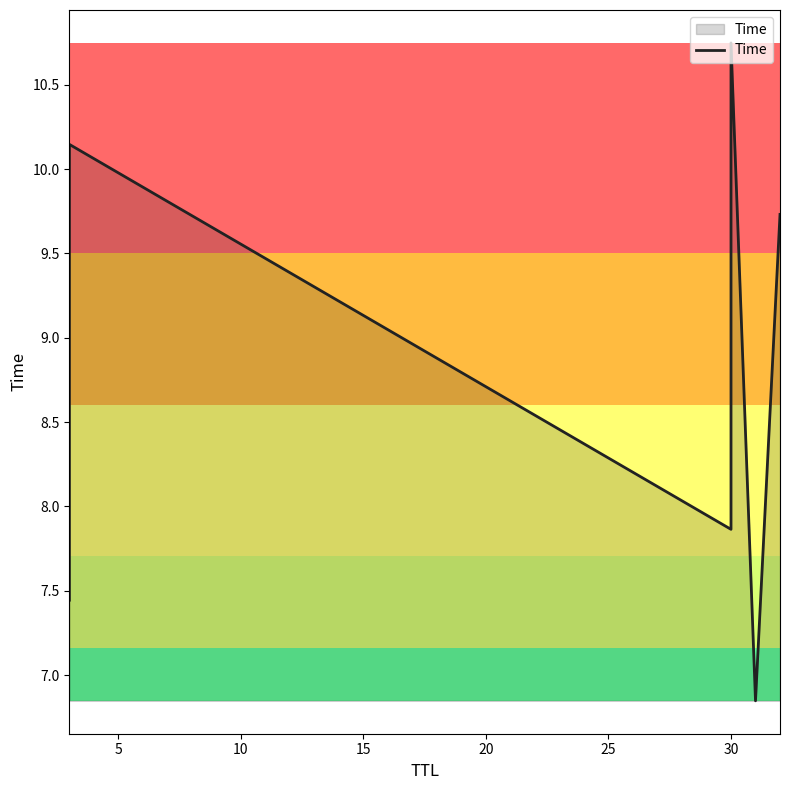

What is the sum of all values?

52.8